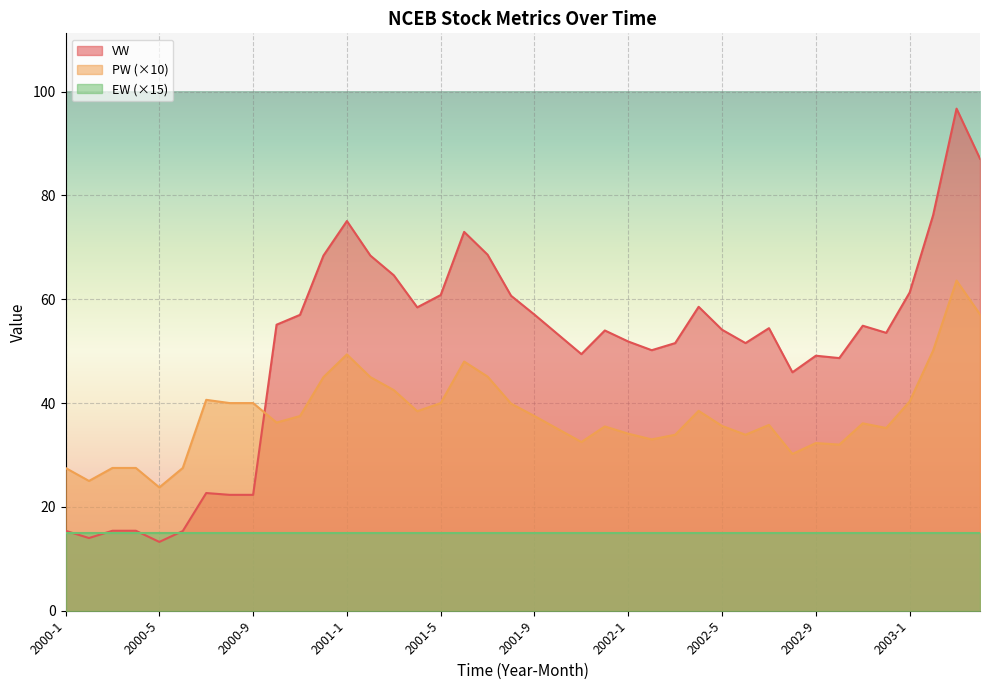

Which has a higher value, 2001-8 or 2001-2?

2001-2